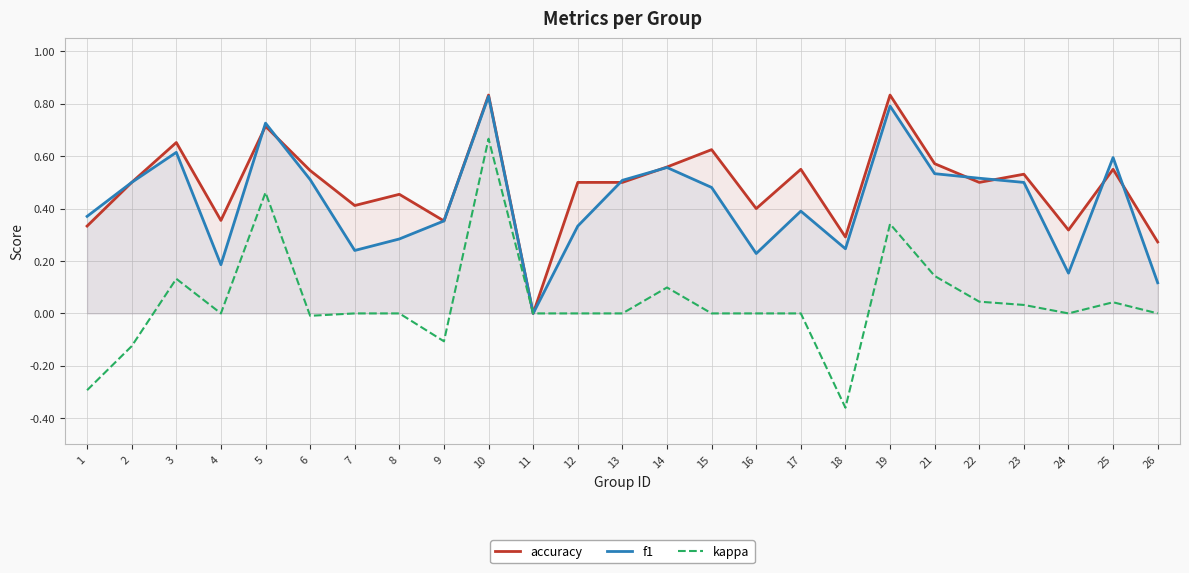

Reading right to left, transcribe all the data shown in this chart.

accuracy: 26=0.3	25=0.6	24=0.3	23=0.5	22=0.5	21=0.6	19=0.8	18=0.3	17=0.6	16=0.4	15=0.6	14=0.6	13=0.5	12=0.5	11=0.0	10=0.8	9=0.4	8=0.5	7=0.4	6=0.5	5=0.7	4=0.4	3=0.7	2=0.5	1=0.3
f1: 26=0.1	25=0.6	24=0.2	23=0.5	22=0.5	21=0.5	19=0.8	18=0.2	17=0.4	16=0.2	15=0.5	14=0.6	13=0.5	12=0.3	11=0.0	10=0.8	9=0.4	8=0.3	7=0.2	6=0.5	5=0.7	4=0.2	3=0.6	2=0.5	1=0.4
kappa: 26=0.0	25=0.0	24=0.0	23=0.0	22=0.0	21=0.1	19=0.3	18=-0.4	17=0.0	16=0.0	15=0.0	14=0.1	13=0.0	12=0.0	11=0.0	10=0.7	9=-0.1	8=0.0	7=0.0	6=-0.0	5=0.5	4=0.0	3=0.1	2=-0.1	1=-0.3